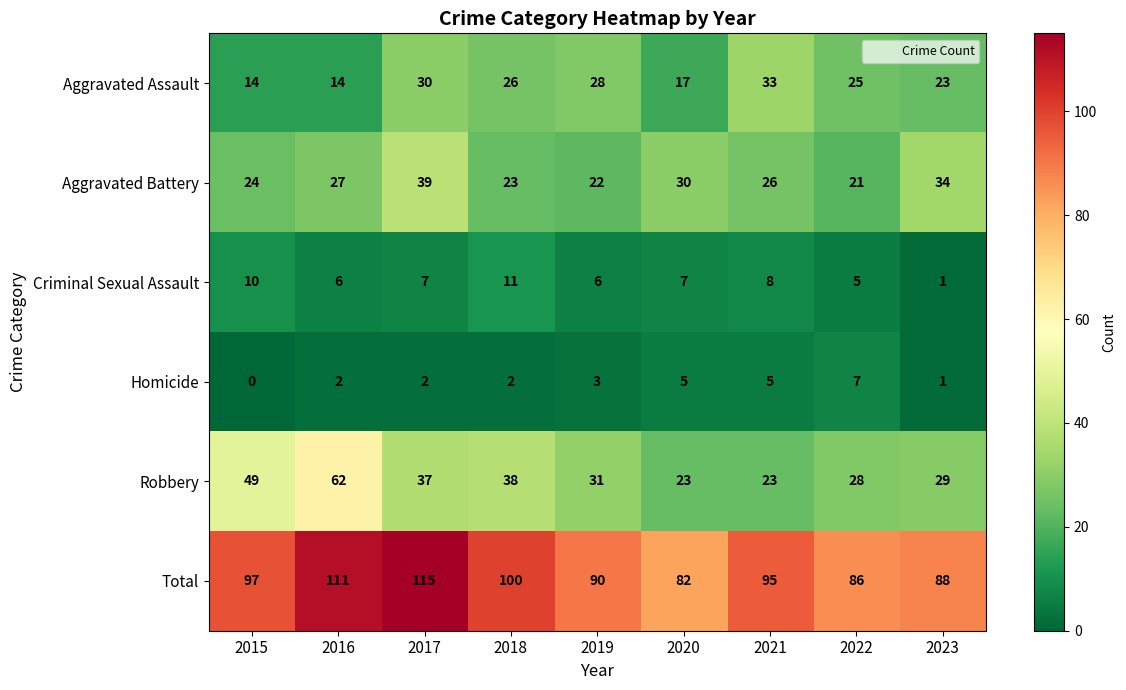

What is the difference between the maximum and minimum values in the Criminal Sexual Assault series?

10